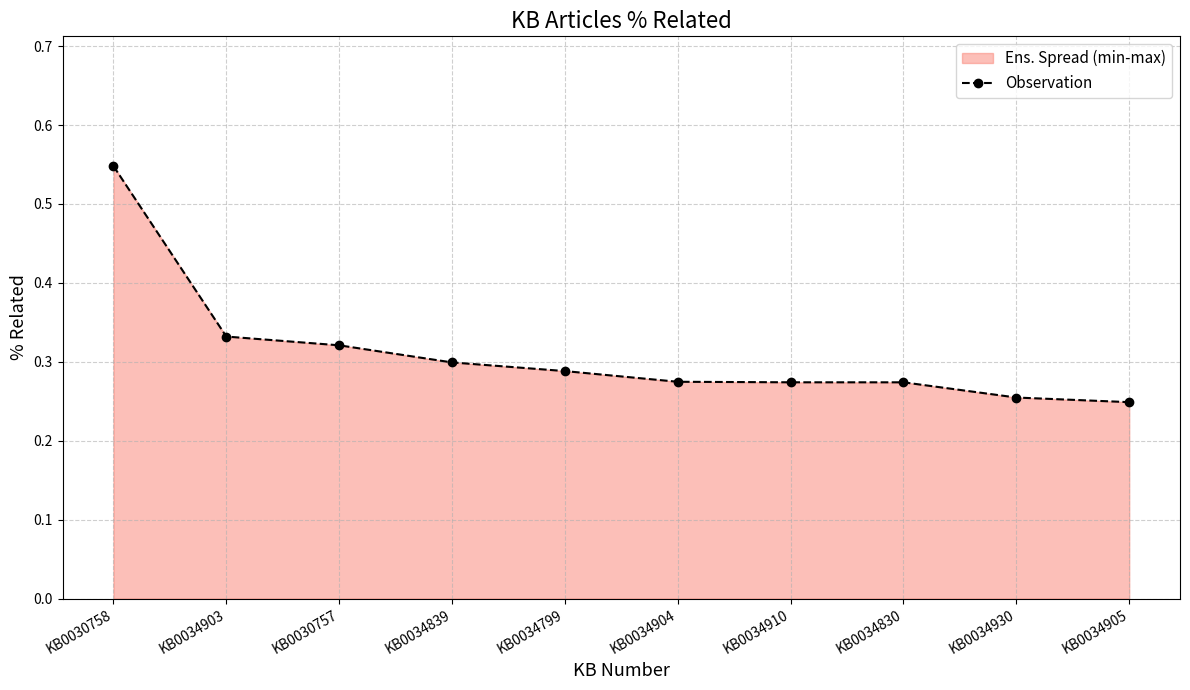

True or false: the data has more than 1 interior local peaks.

False